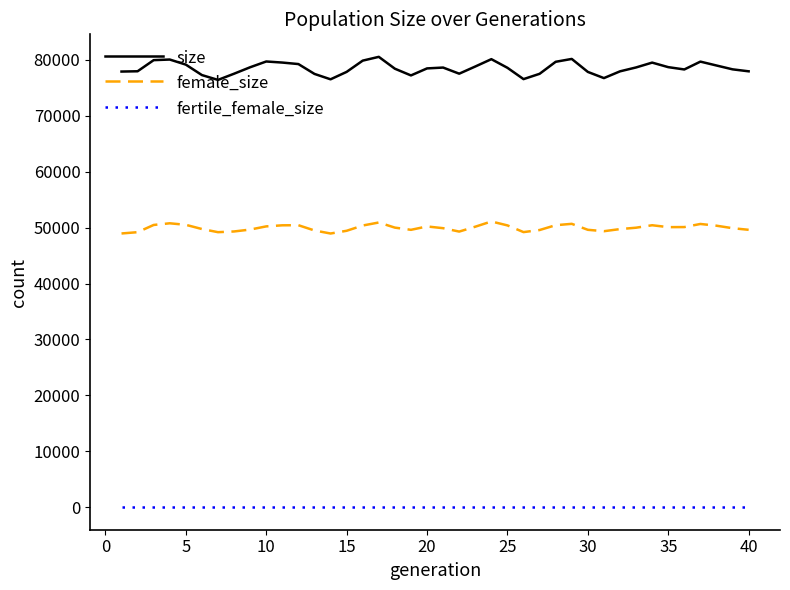

True or false: fertile_female_size and size intersect in this chart.

False